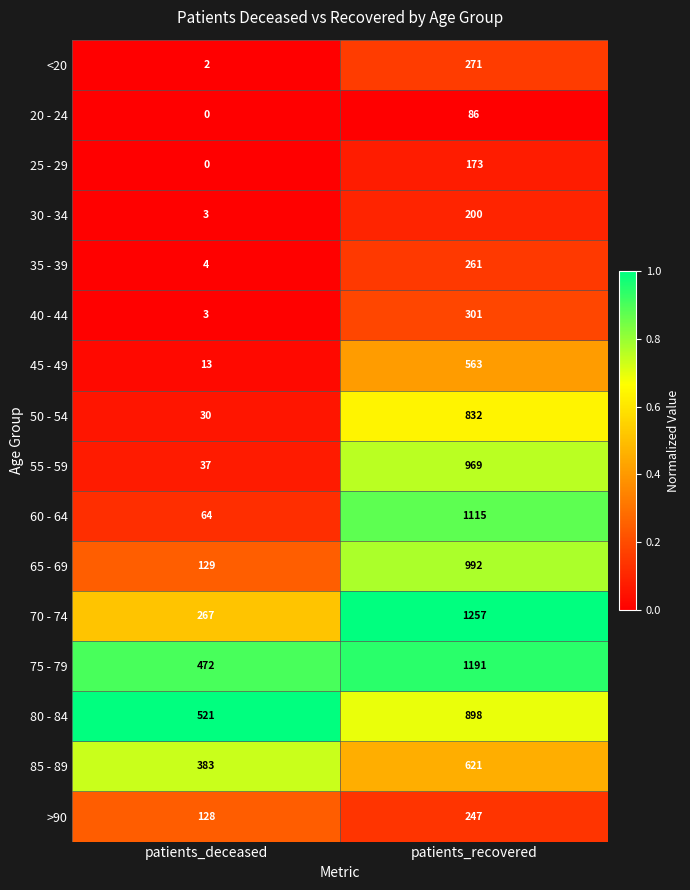

True or false: 75 - 79 has a value of 731 at patients_recovered.

False